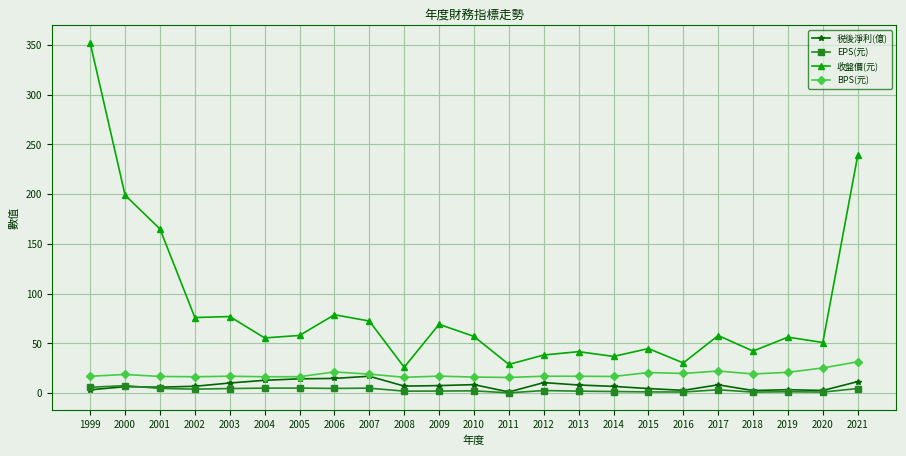

What is the smallest value displayed?

0.3